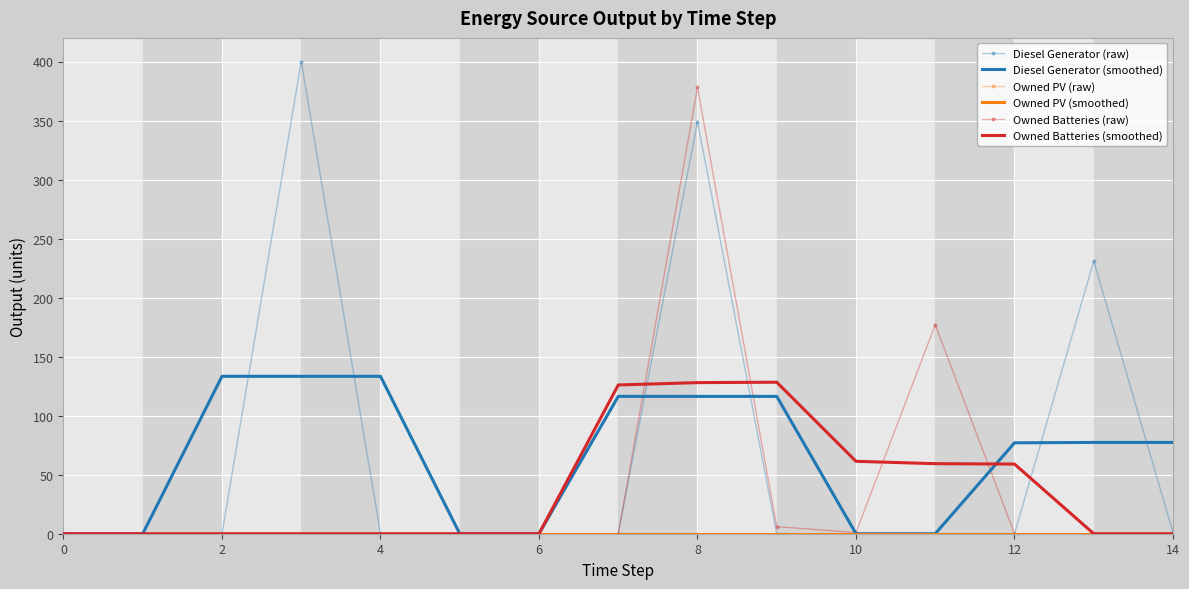

True or false: Owned PV (raw) has more than 1 points higher than both neighbors.

False